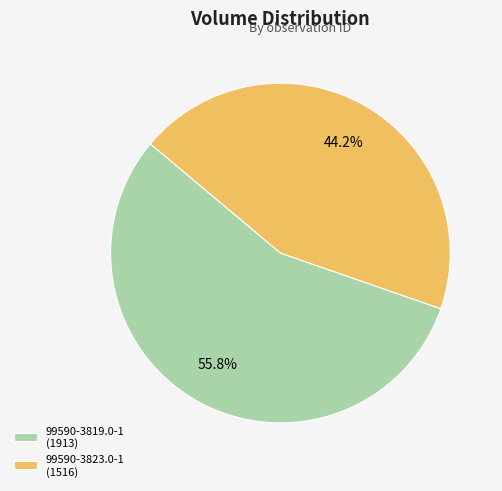

Which slice is the largest?

99590-3819.0-1